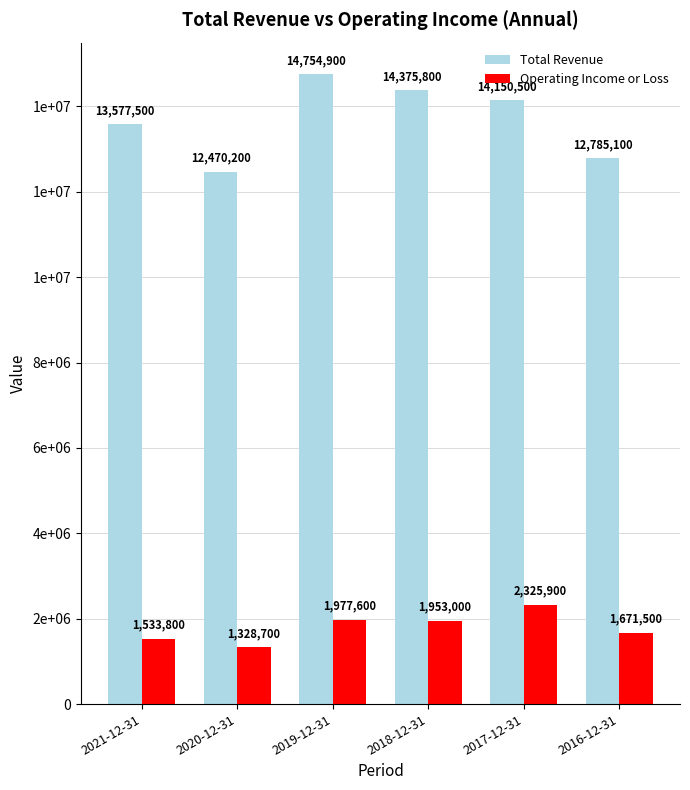

What is the label of the 1st bar from the left?

2021-12-31